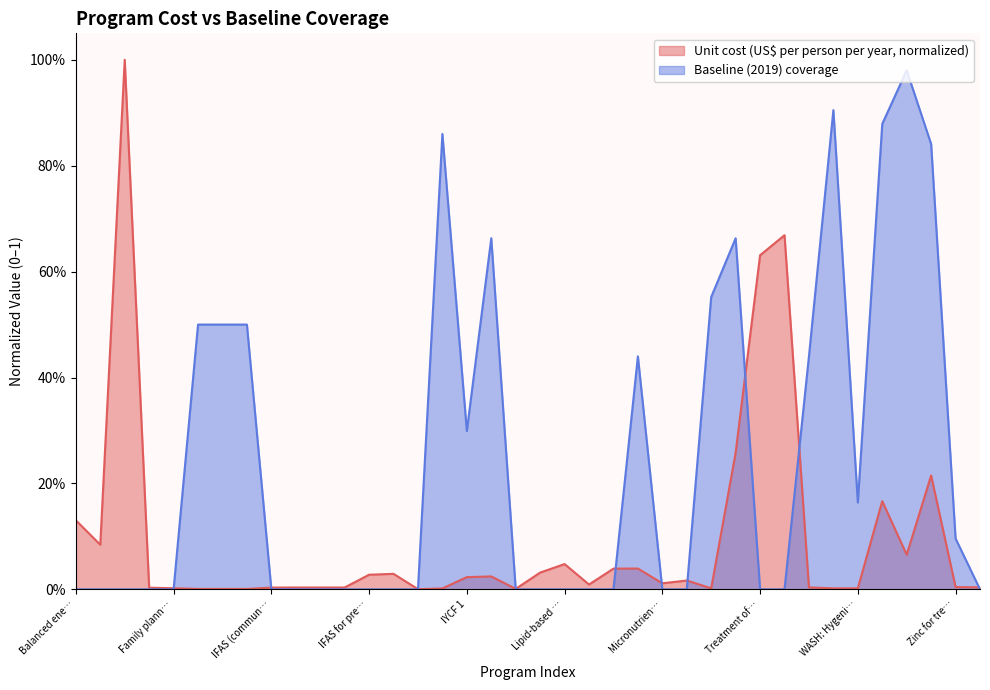

Is it true that Baseline (2019) coverage equals 0.0 at Kangaroo mother care?

True